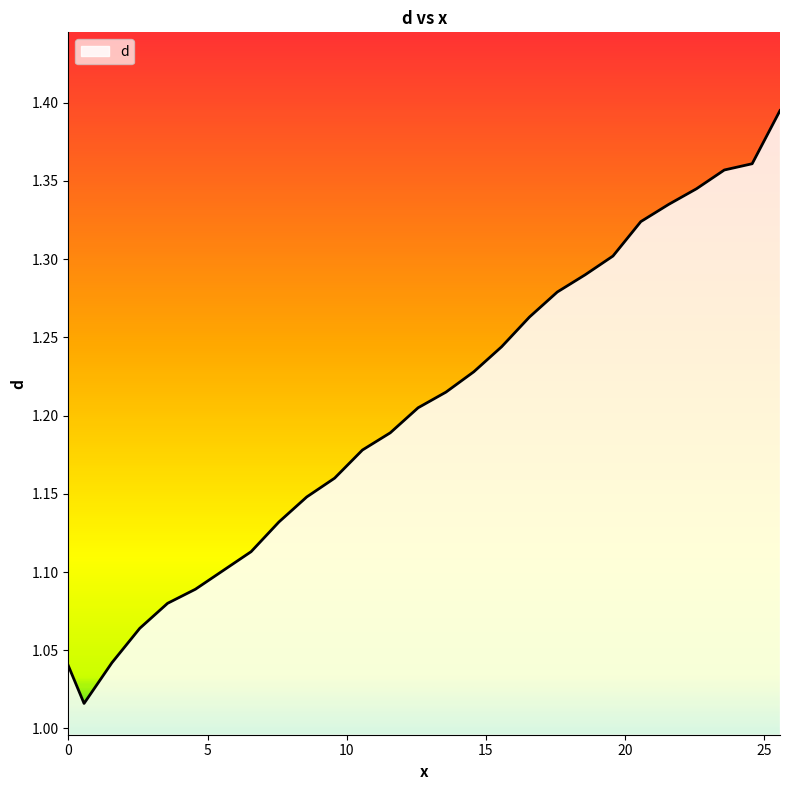

What is the difference between the maximum and minimum values?

0.4